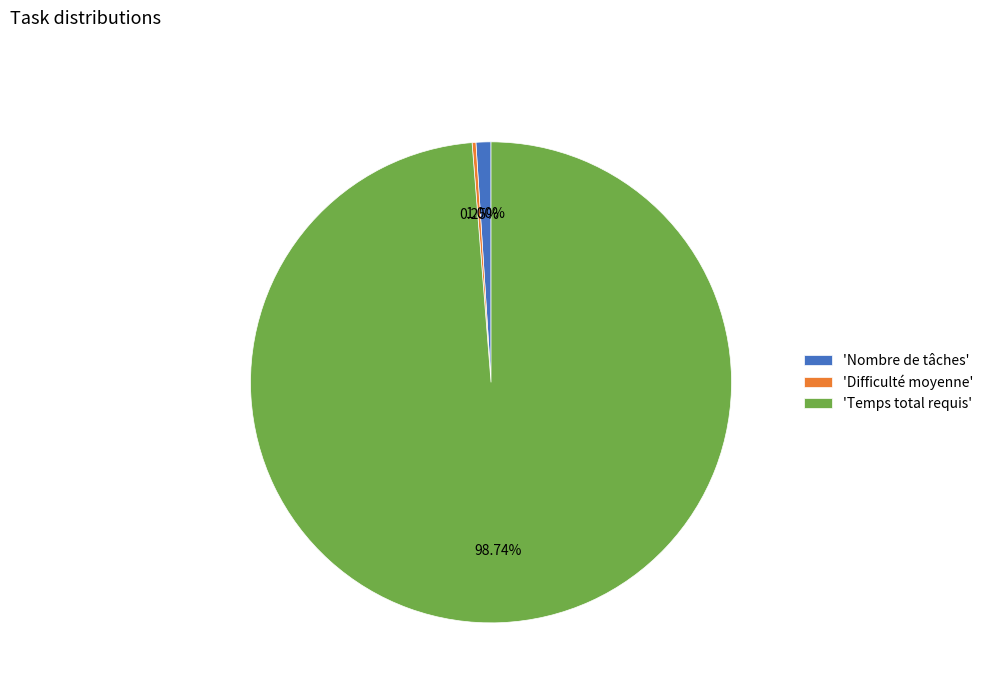

Do 'Temps total requis' and 'Nombre de tâches' together represent more than half of the pie?

Yes